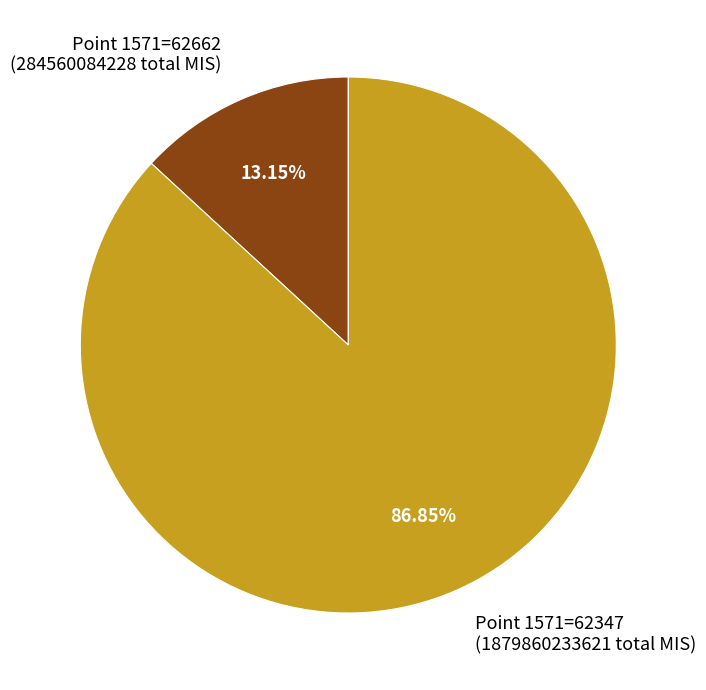

Does any single category account for the majority?

Yes